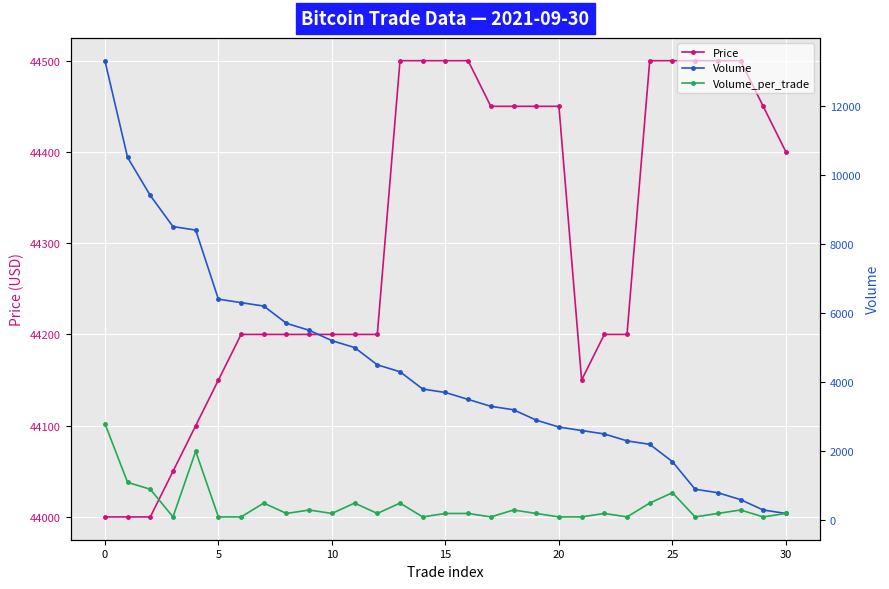

True or false: Price and Volume_per_trade cross at least once.

False